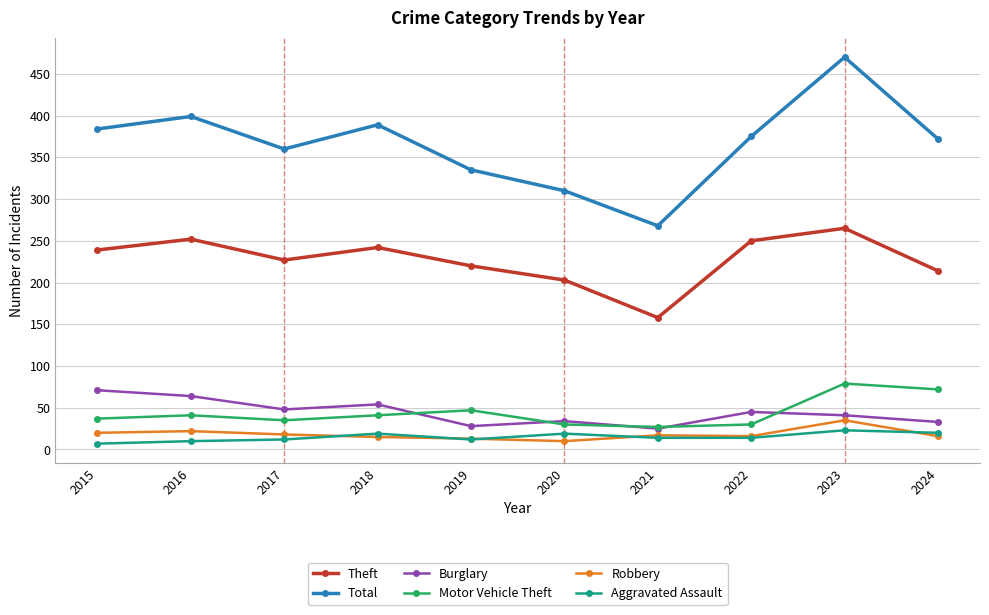

What is the spread (max minus min) of values at 2017?

348